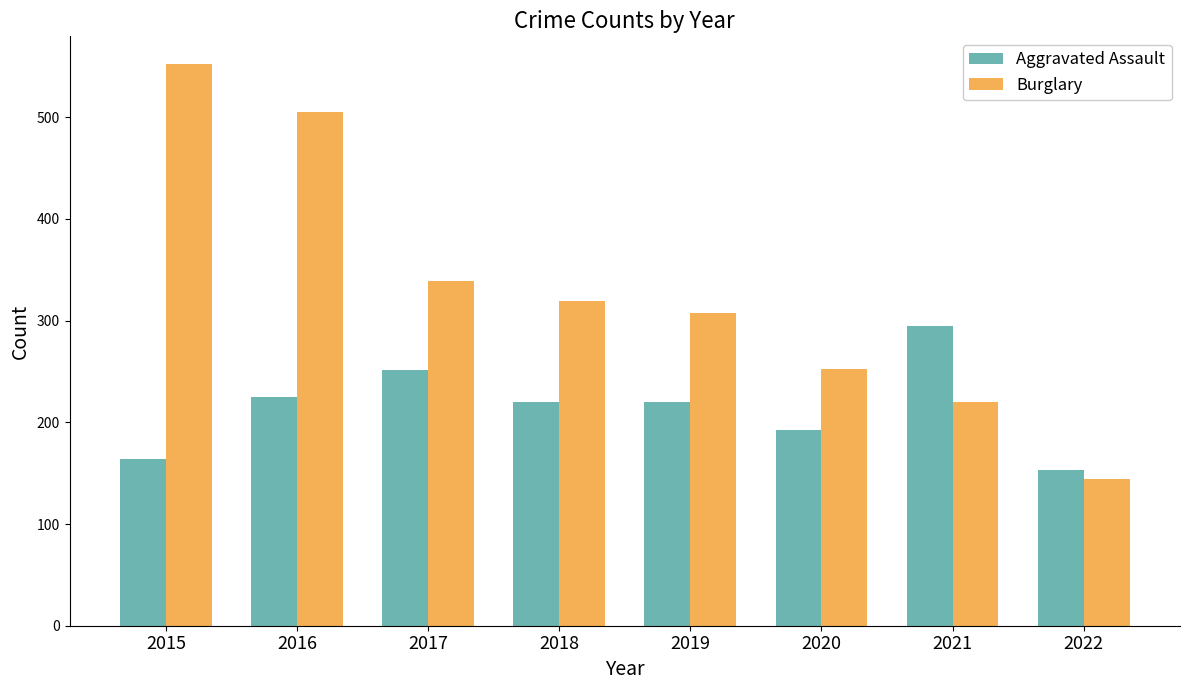

Where is Burglary nearest to the value 348?

2017